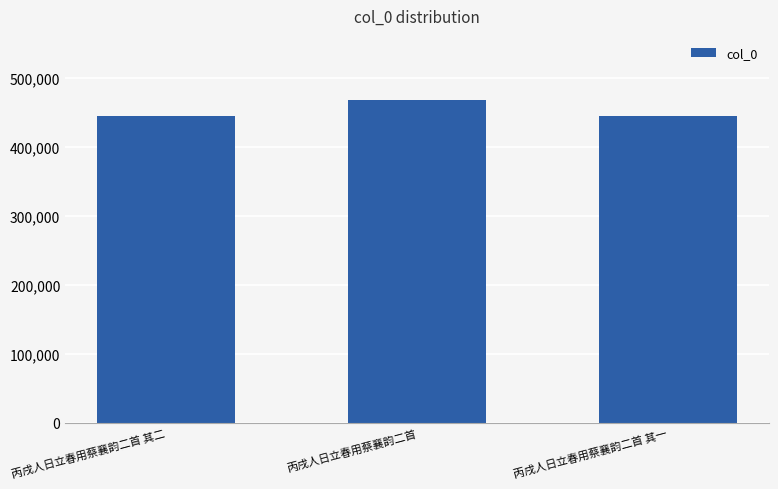

Read the value at 丙戌人日立春用蔡襄韵二首 其一, to the nearest 50.

444600